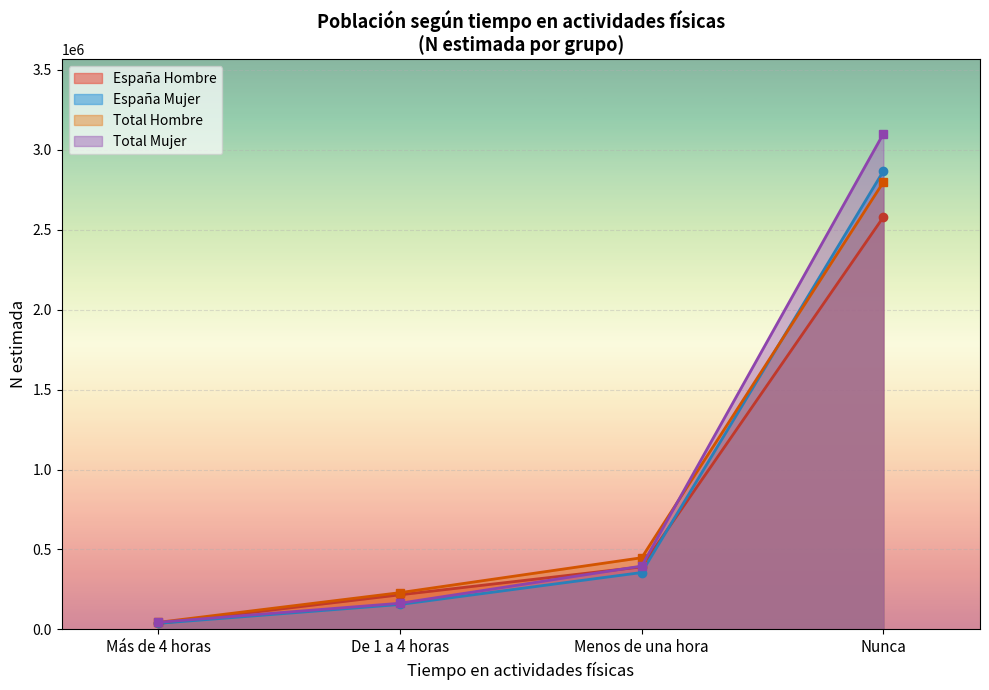

Rank the categories by España Mujer value from lowest to highest.

Más de 4 horas, De 1 a 4 horas, Menos de una hora, Nunca